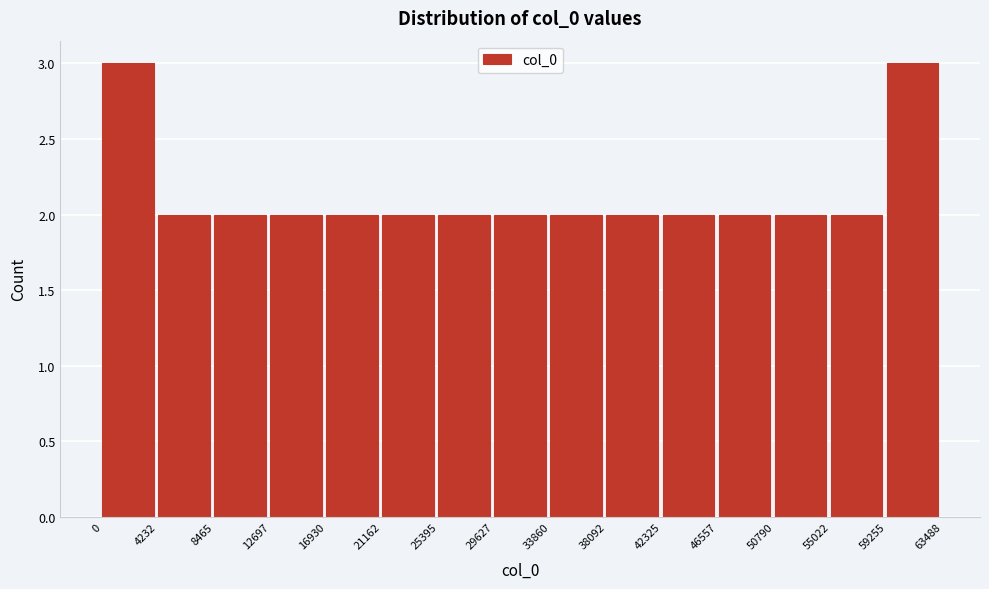

Reading left to right, transcribe this chart: for each bar, give the range it covers on the x-axis and its height. The values are not printed on the chart, so give them approximately, as read against the axis.

0 to 4232: 3
4232 to 8465: 2
8465 to 12697: 2
12697 to 16930: 2
16930 to 21162: 2
21162 to 25395: 2
25395 to 29627: 2
29627 to 33860: 2
33860 to 38092: 2
38092 to 42325: 2
42325 to 46557: 2
46557 to 50790: 2
50790 to 55022: 2
55022 to 59255: 2
59255 to 63488: 3